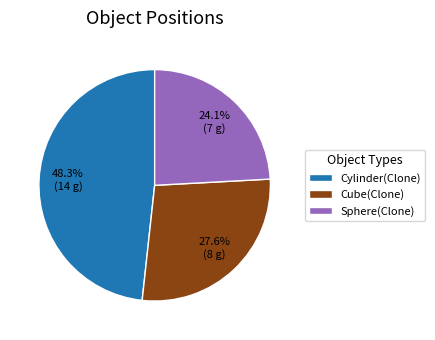

Is it true that Sphere(Clone) is 24% of the pie?

True